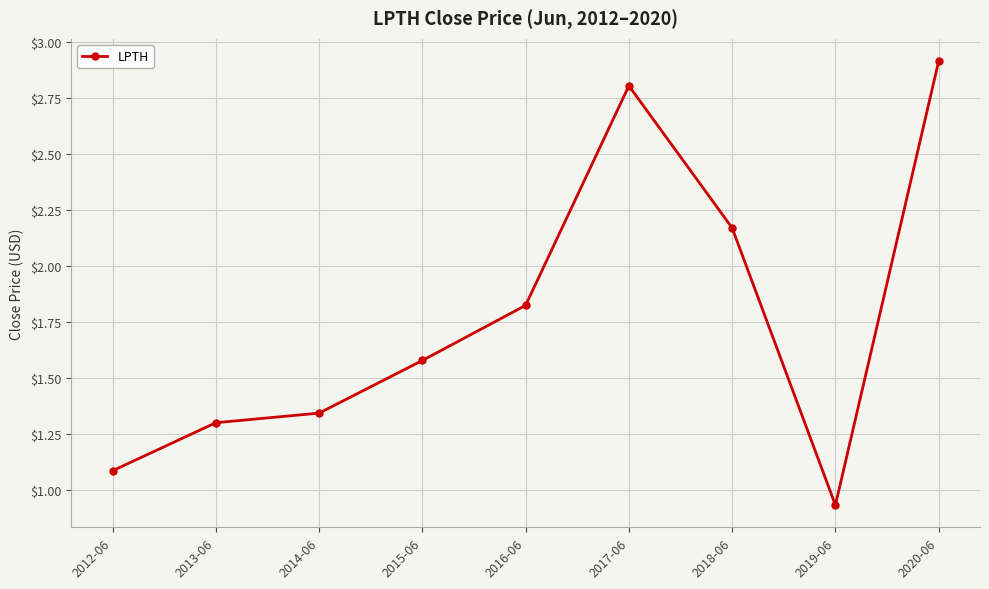

Which label corresponds to the largest value in the chart?

2020-06